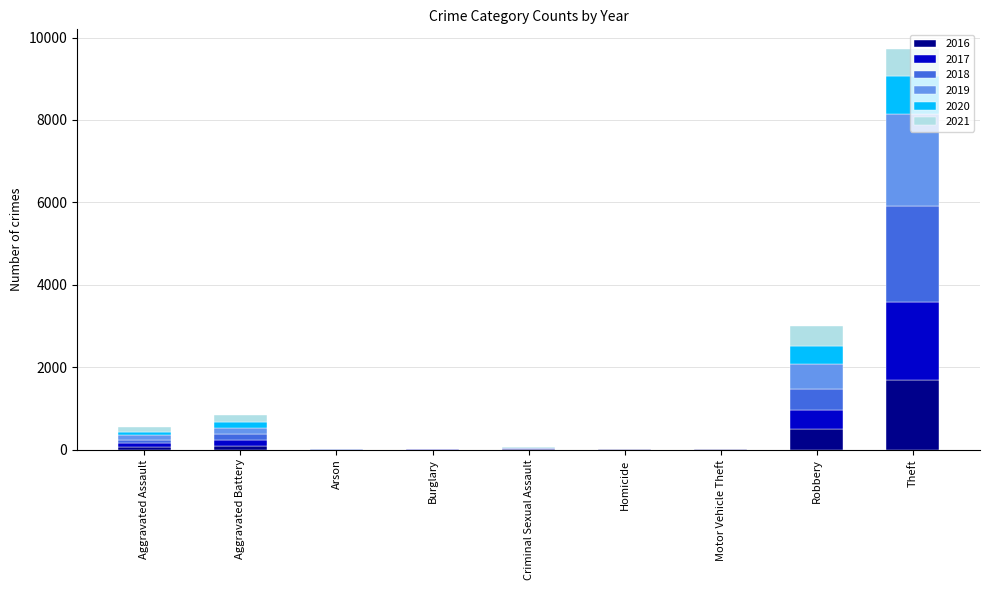

At which category is the sum across all series the highest?

Theft